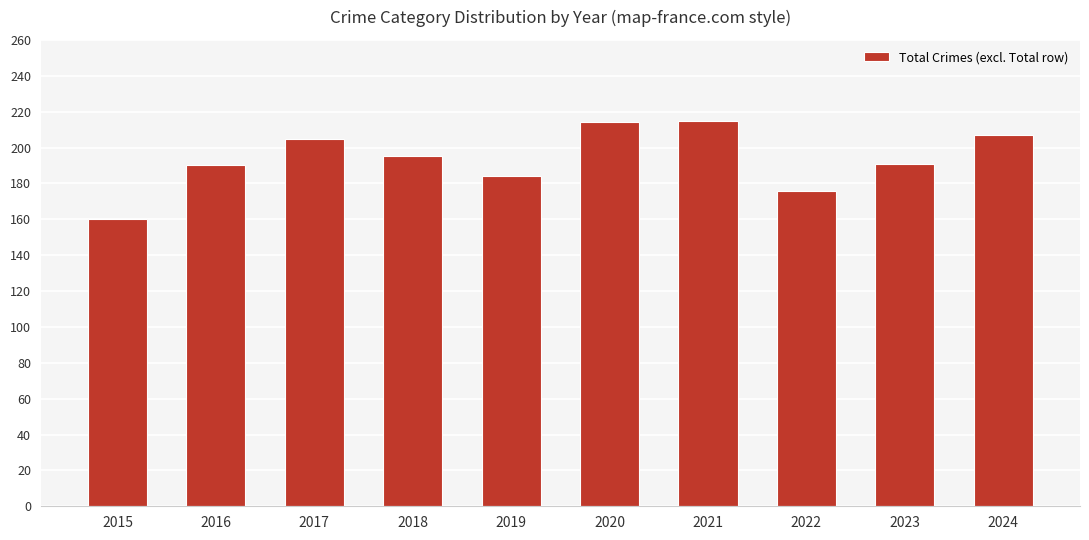

What is the maximum value shown in the chart?

215